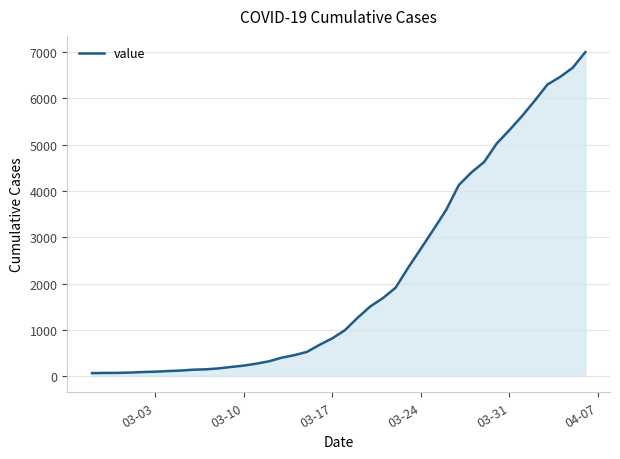

What is the greatest value displayed?

7003